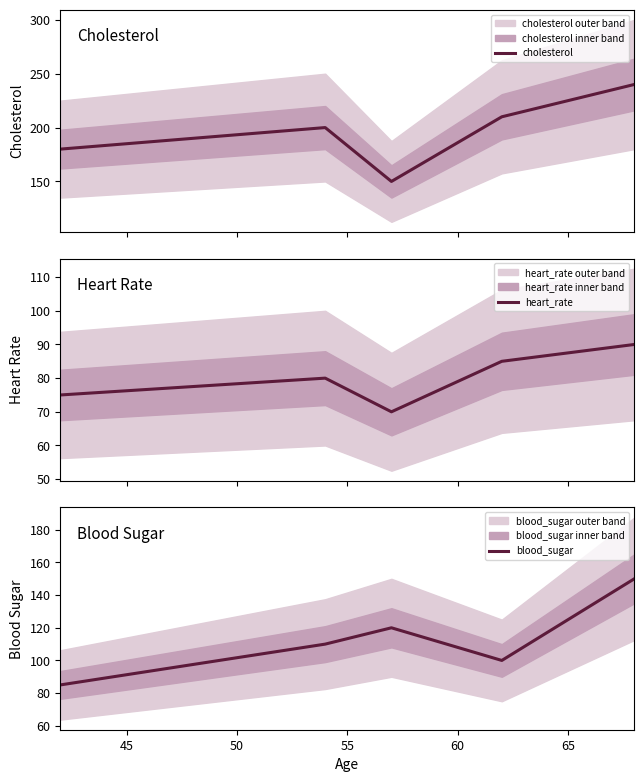

Rank the series by their maximum value, from highest to lowest.

cholesterol, blood_sugar, heart_rate